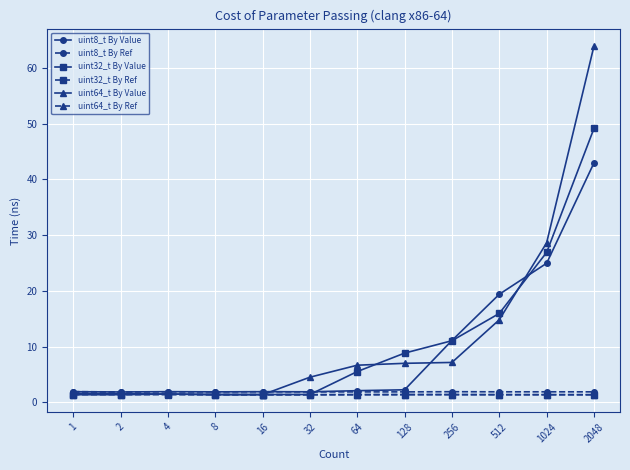

What is the difference between the highest and lowest values at 128?

7.5